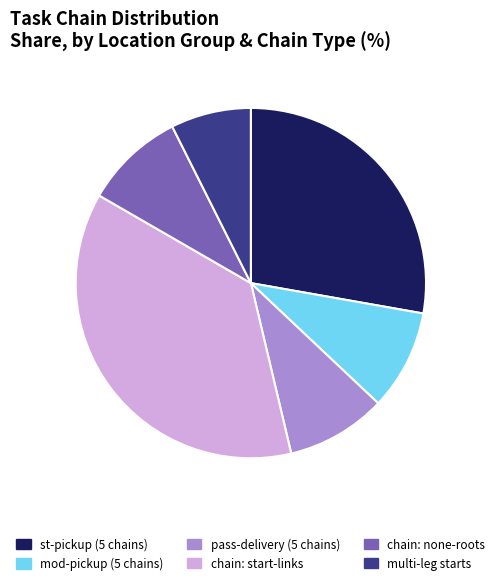

True or false: multi-leg starts accounts for 22% of the total.

False